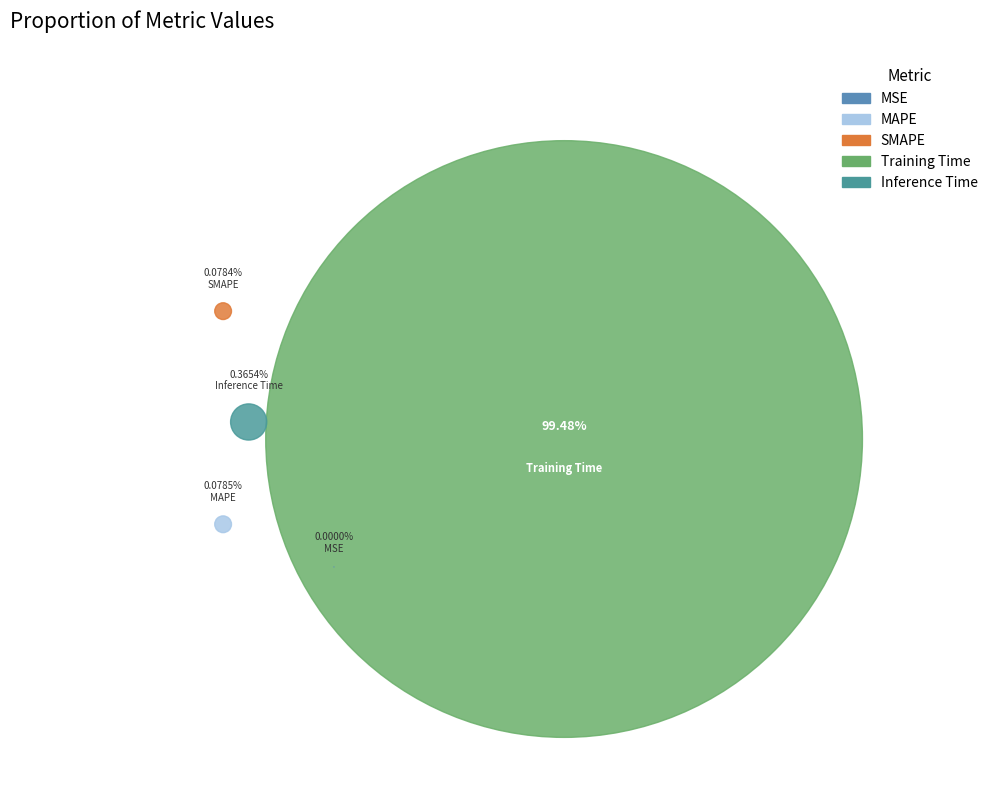

Is Training Time the majority of the pie?

Yes